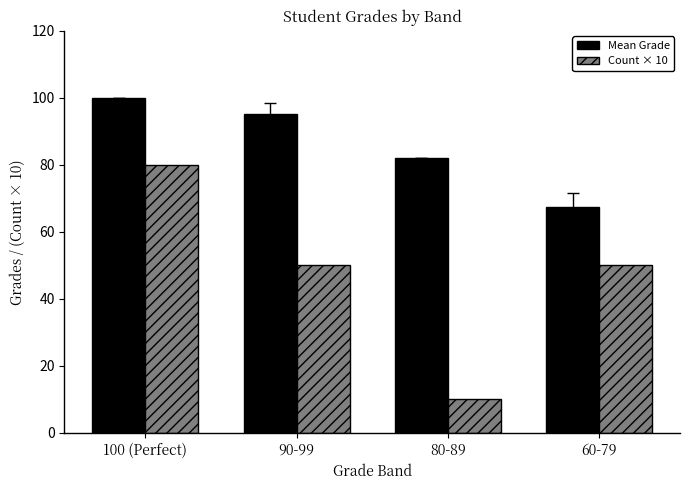

Count the number of categories in the chart.

4